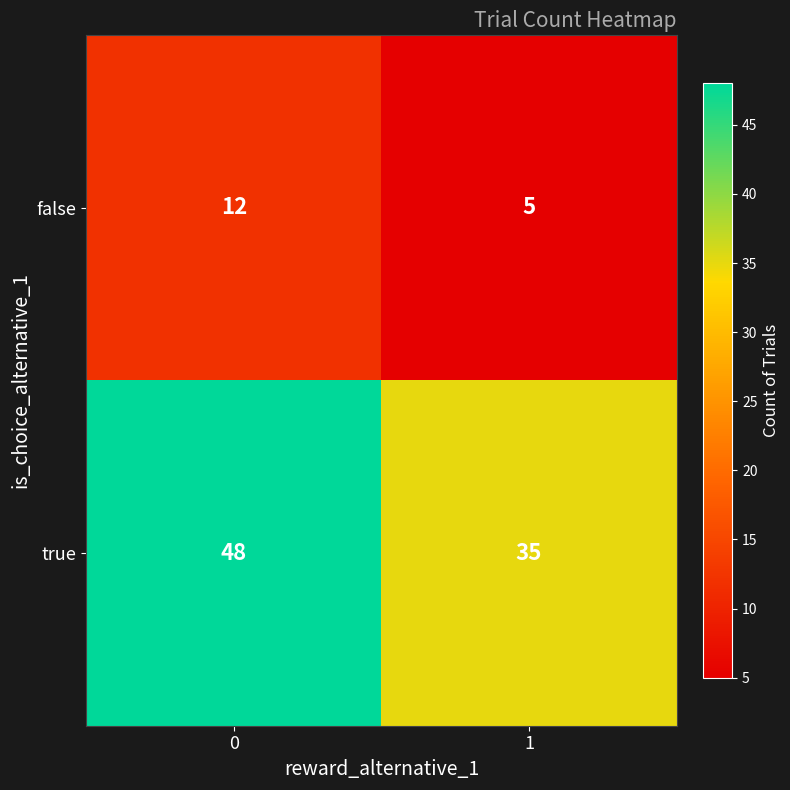

The value of true at 0 is 48. True or false?

True